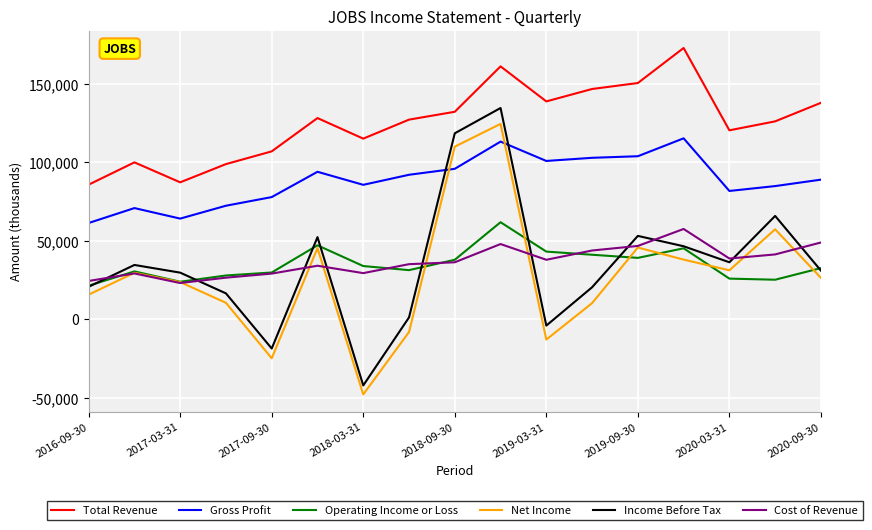

How many lines are shown in the chart?

6